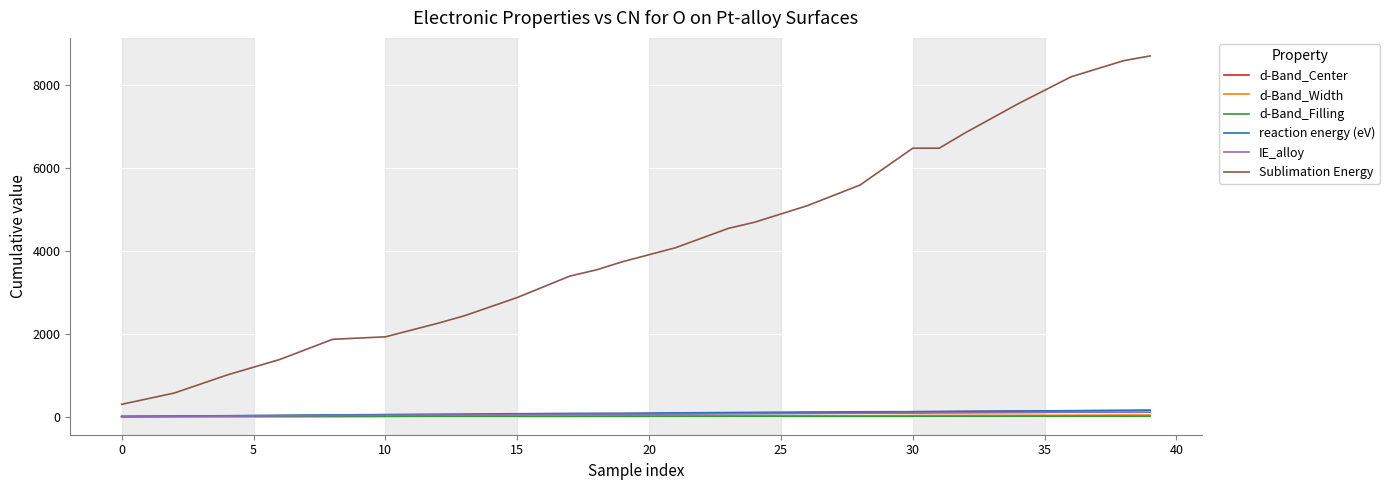

What is the minimum value for IE_alloy?

3.4